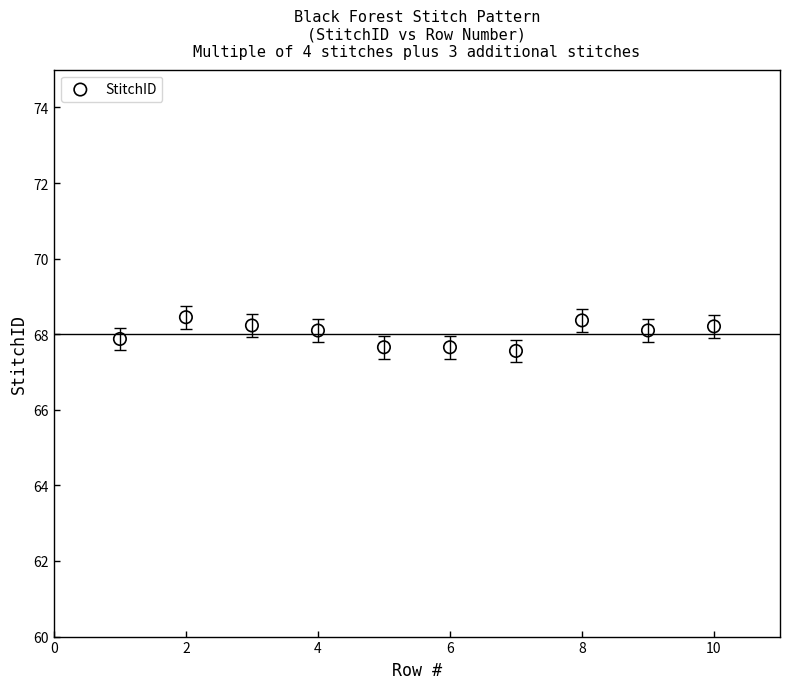

What is the average X value?

5.5